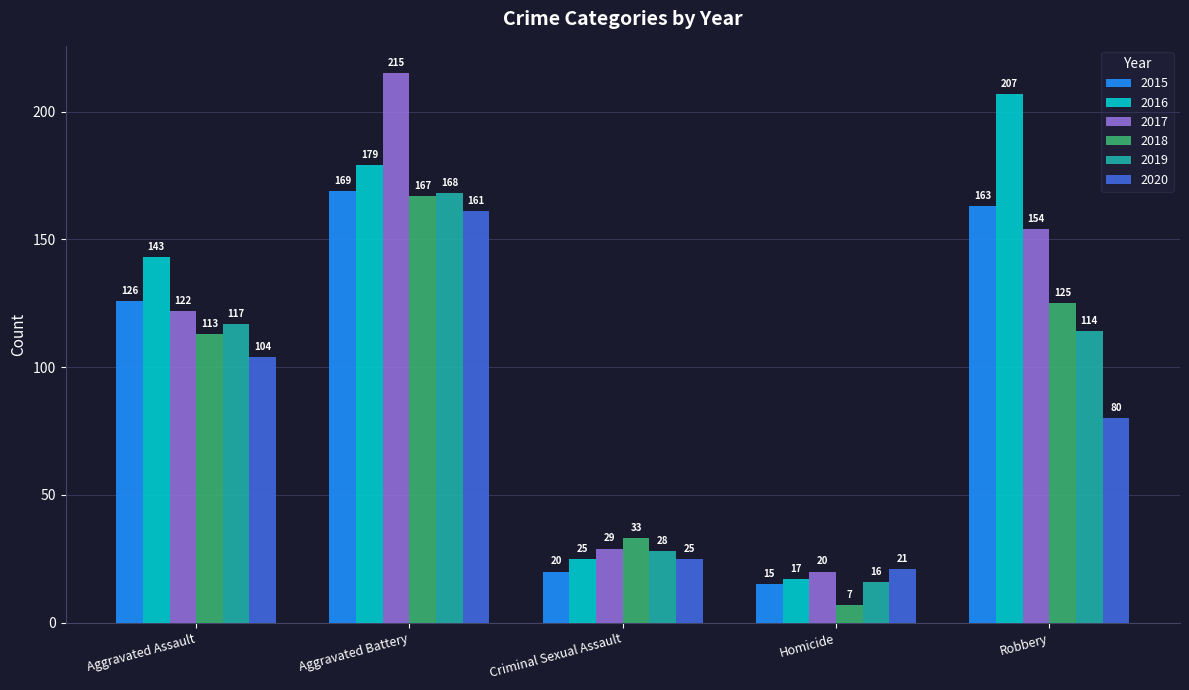

What is the difference between the maximum and minimum values in the 2018 series?

160